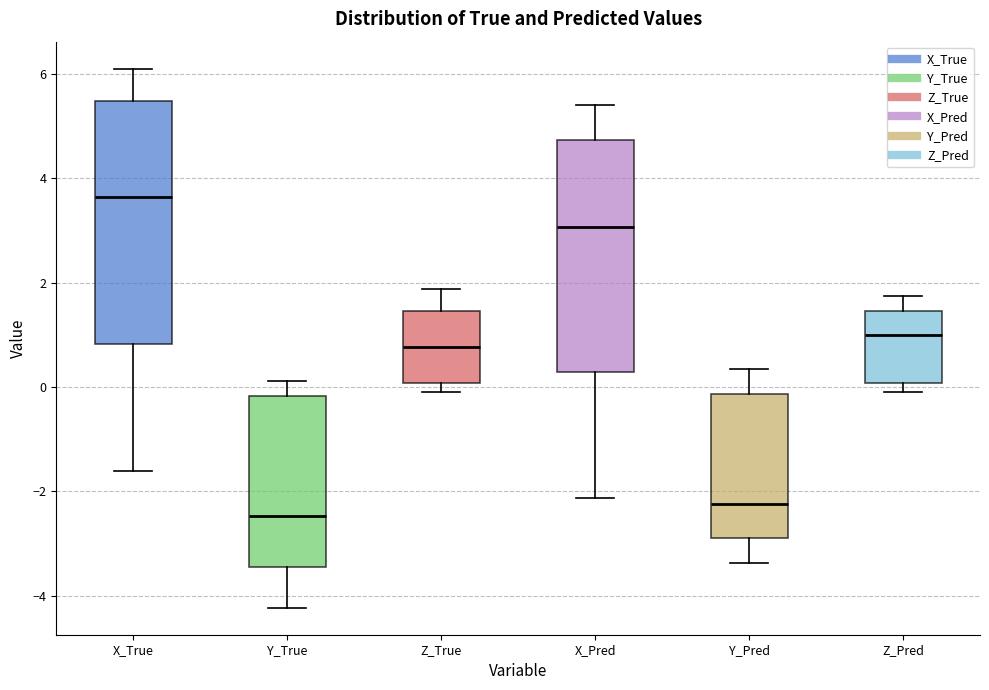

Reading left to right, read every box against the y-axis: the position of its median line, the range the box covers, and the ends of its whiskers. The values are not printed on the chart, so give them approximately, as read against the axis.

X_True: median 3.6, box 0.8 to 5.4, whiskers -1.6 to 6.2
Y_True: median -2.4, box -3.4 to -0.2, whiskers -4.2 to 0.2
Z_True: median 0.8, box 0.0 to 1.4, whiskers 0.0 (just below the box's lower edge) to 1.8
X_Pred: median 3.0, box 0.2 to 4.8, whiskers -2.2 to 5.4
Y_Pred: median -2.2, box -3.0 to -0.2, whiskers -3.4 to 0.4
Z_Pred: median 1.0, box 0.0 to 1.4, whiskers -0.2 to 1.8